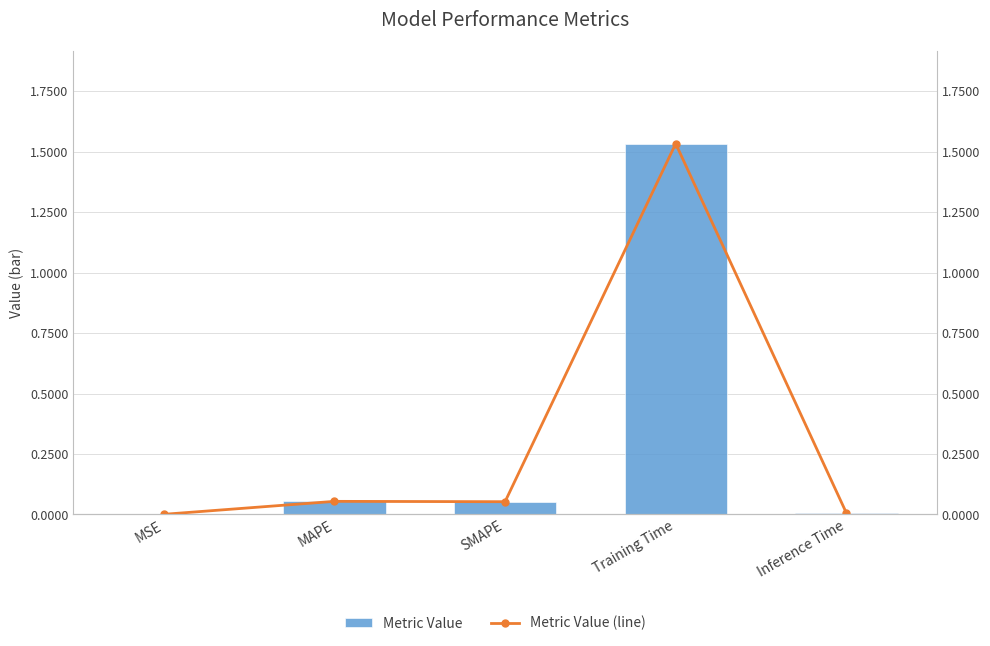

What is the difference between the maximum and minimum values in the Metric Value series?

1.5